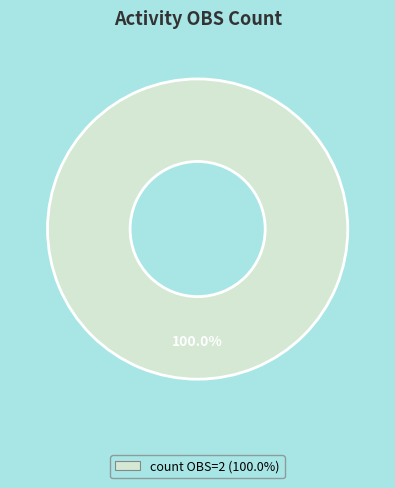

Is there any slice that represents more than half of the pie?

Yes